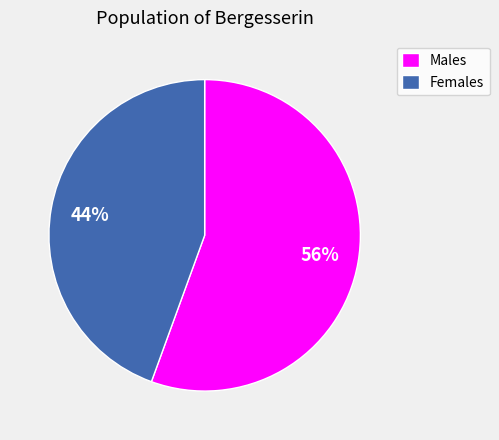

Is there any slice that represents more than half of the pie?

Yes